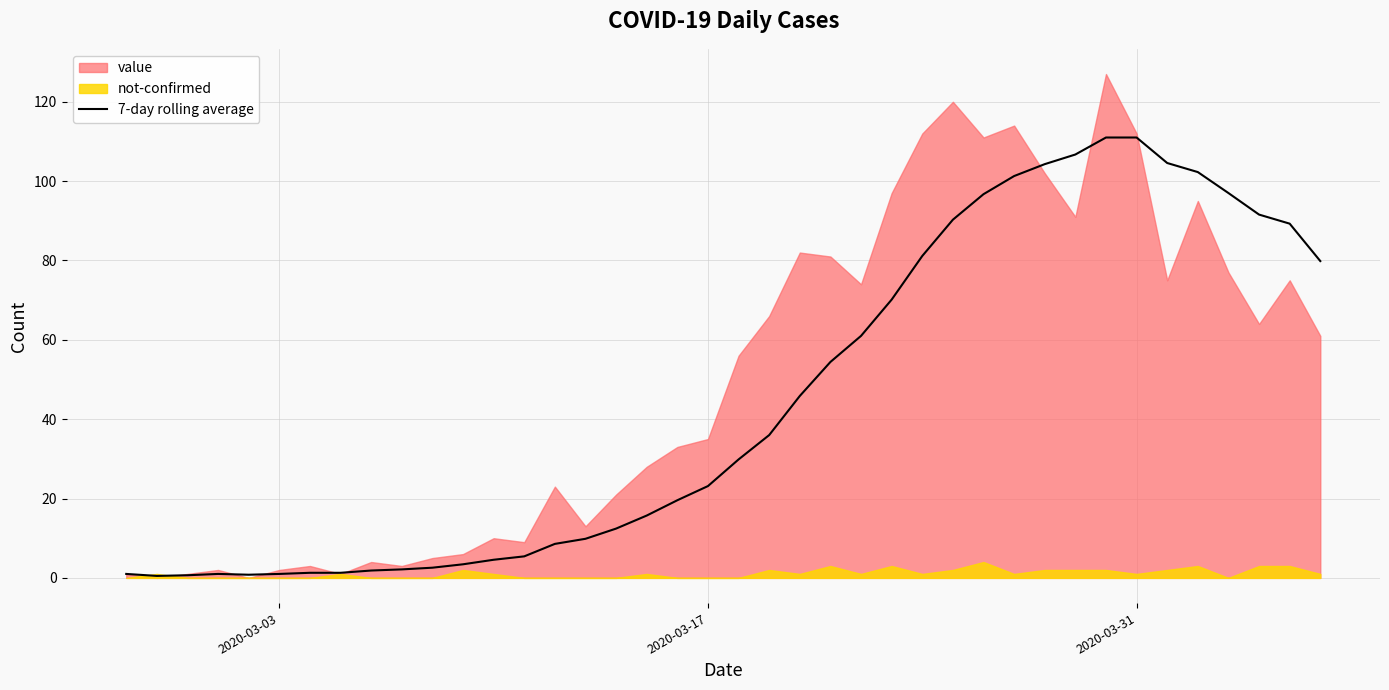

Is it true that 7-day rolling average equals 69.7 at 2020-03-31?

False